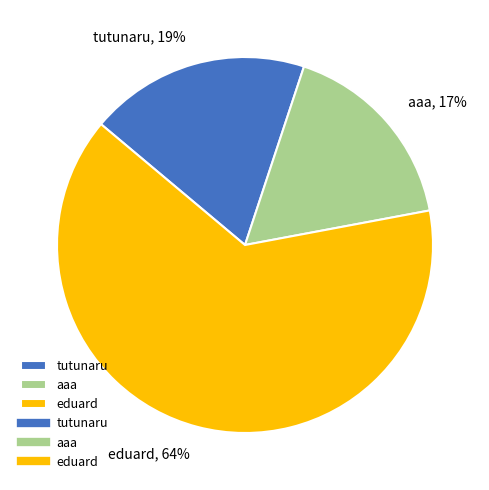

Combined, do eduard and tutunaru account for over 50%?

Yes